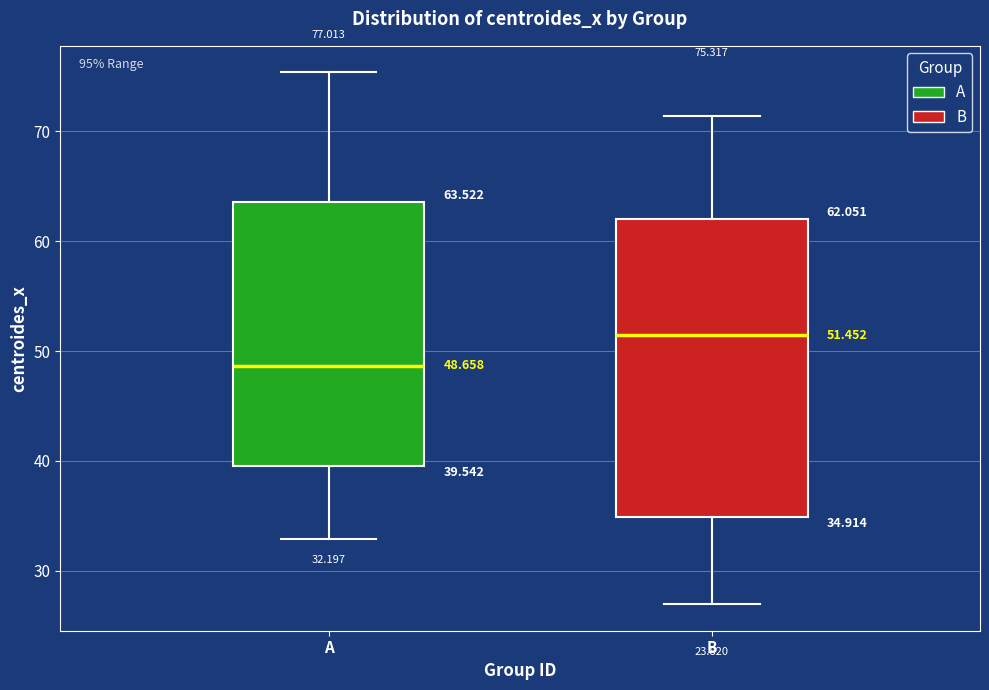

Which box is the tallest, from its lower edge to its upper edge?

B